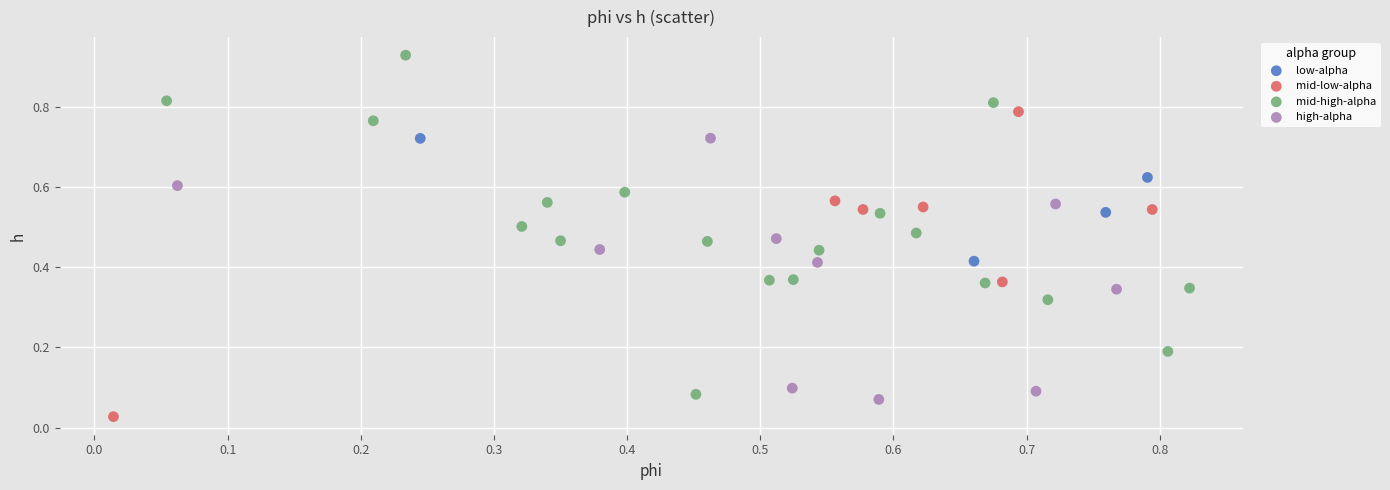

Which series contains the highest Y value?

mid-high-alpha